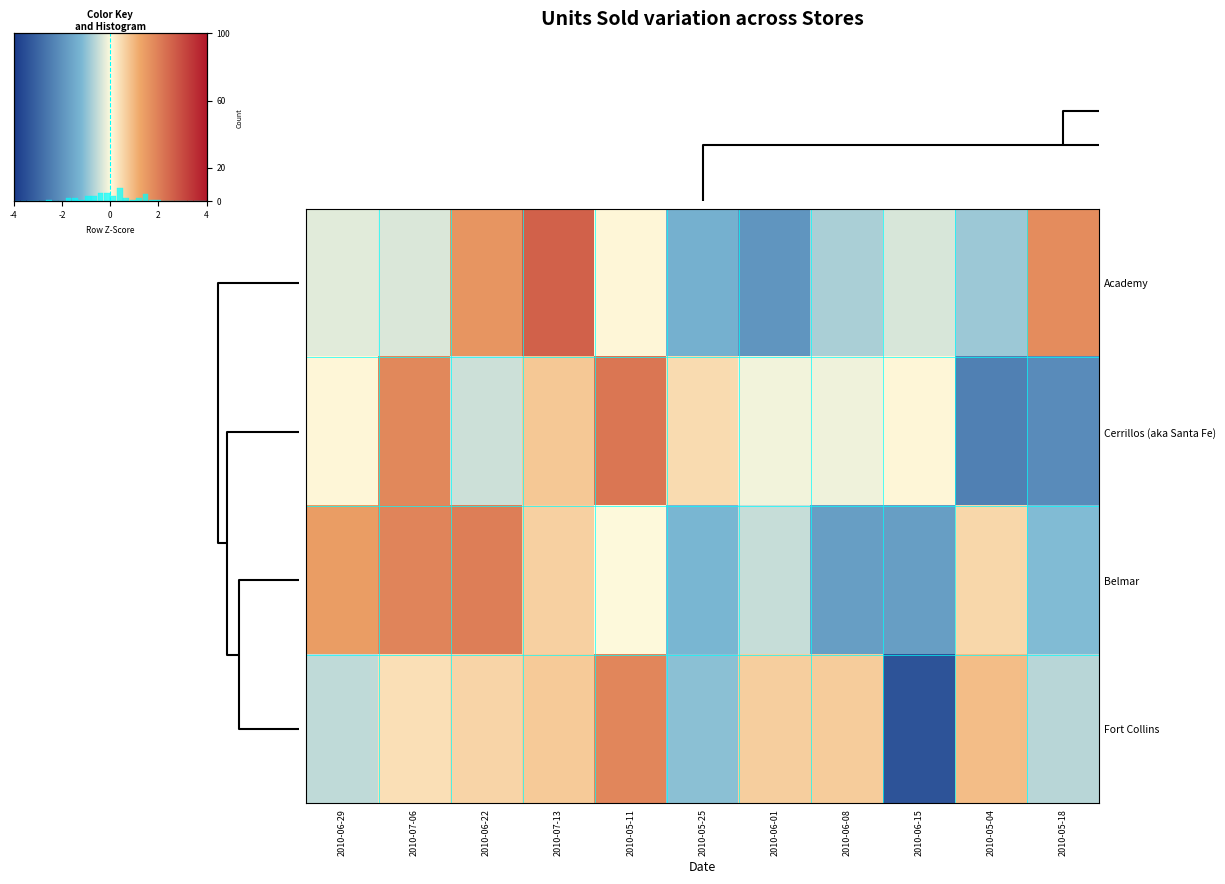

Rank the series by their average value, from highest to lowest.

Belmar, Fort Collins, Cerrillos (aka Santa Fe), Academy